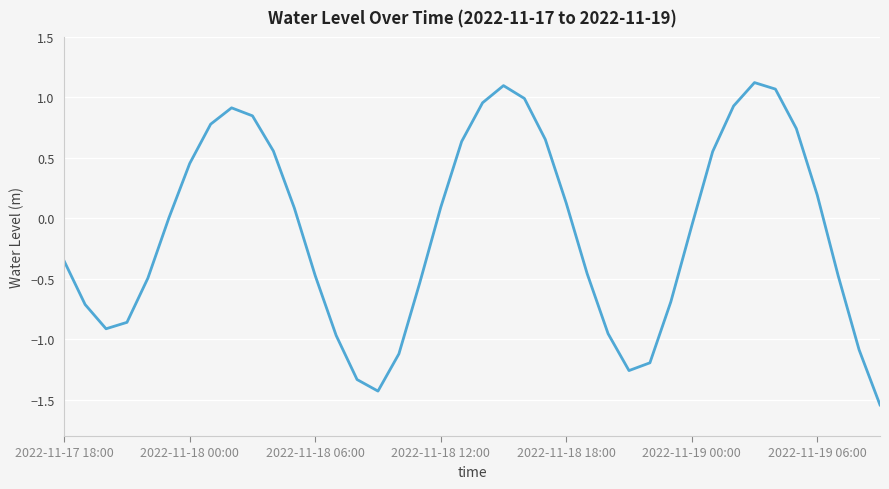

What is the greatest value displayed?

1.1